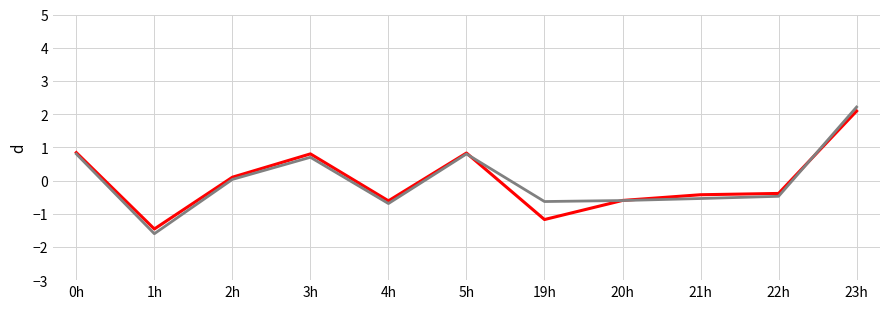

At which category is the sum across all series the highest?

23h